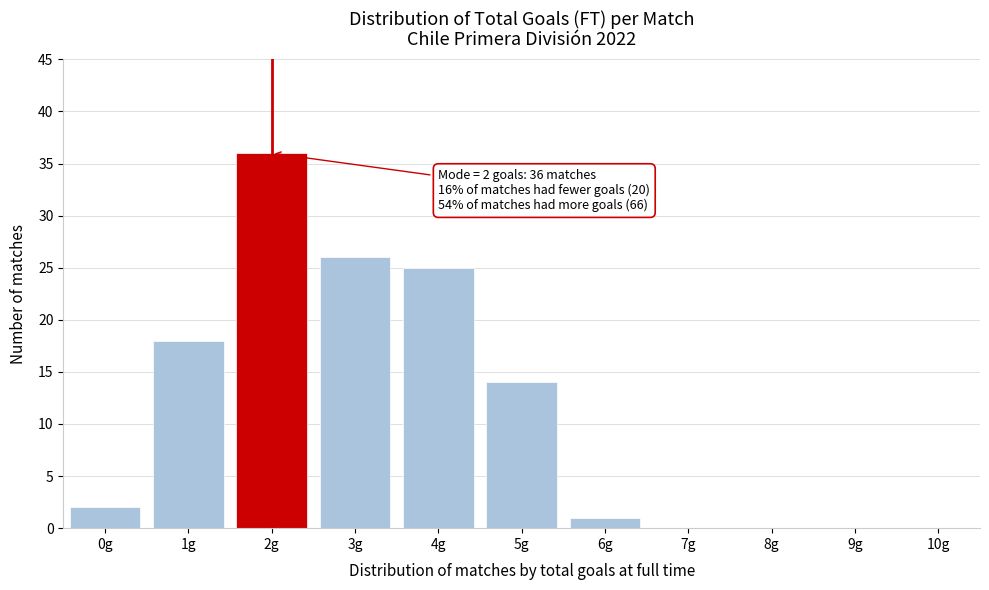

Reading right to left, list all the values displayed in this chart.

10g=0	9g=0	8g=0	7g=0	6g=1	5g=14	4g=25	3g=26	2g=36	1g=18	0g=2